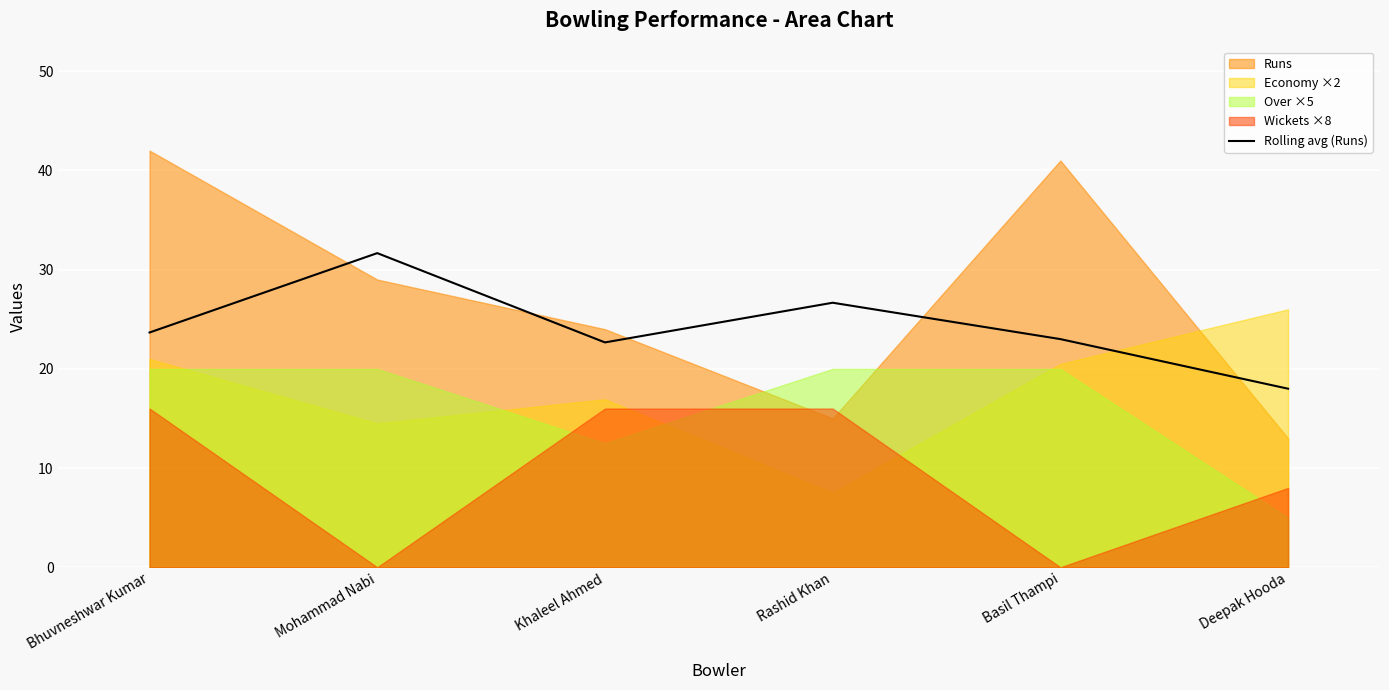

Which label corresponds to the smallest value in the chart?

Deepak Hooda